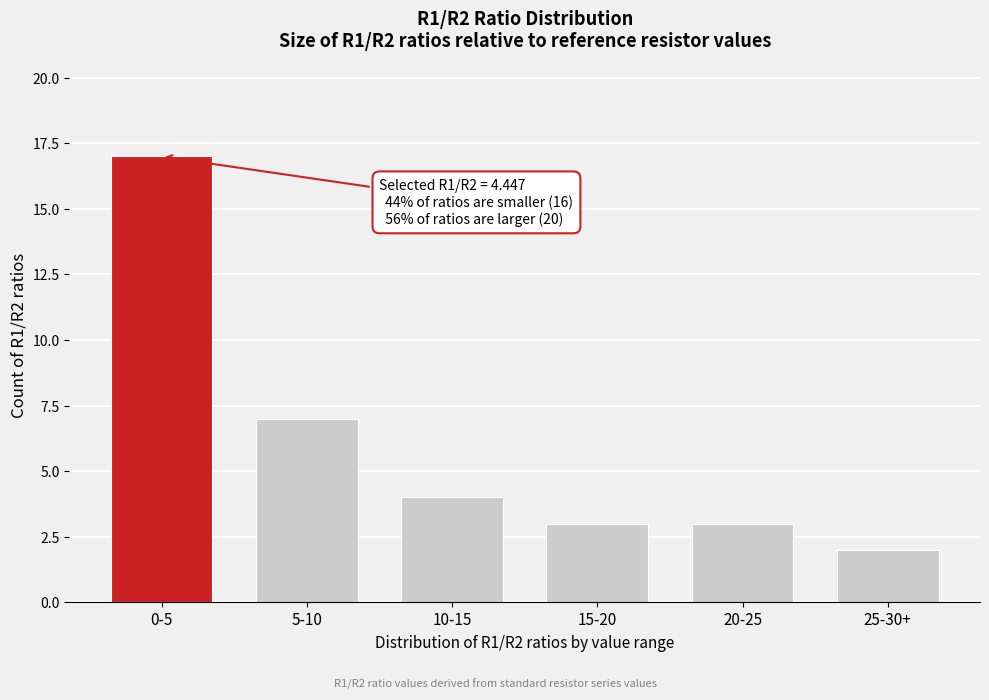

Reading left to right, extract all data points from this chart.

0-5=17	5-10=7	10-15=4	15-20=3	20-25=3	25-30+=2